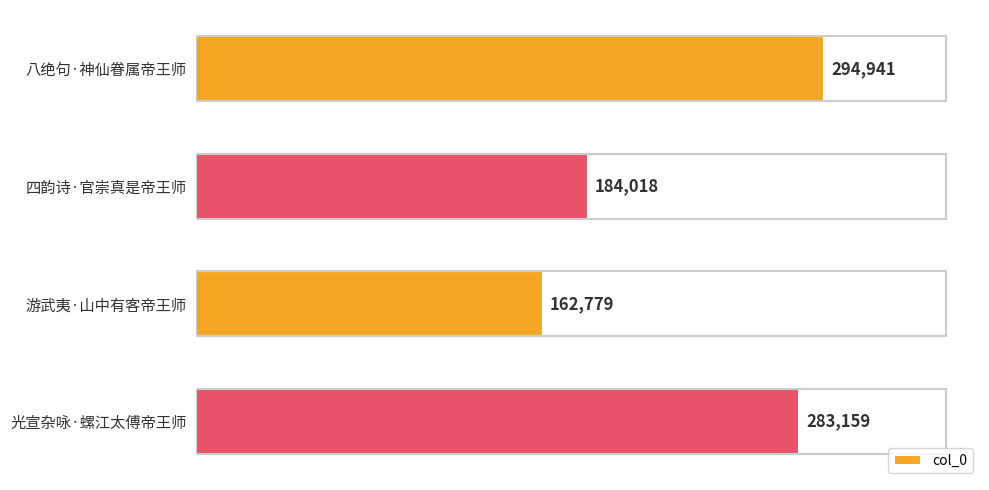

Count the number of data series in this chart.

1